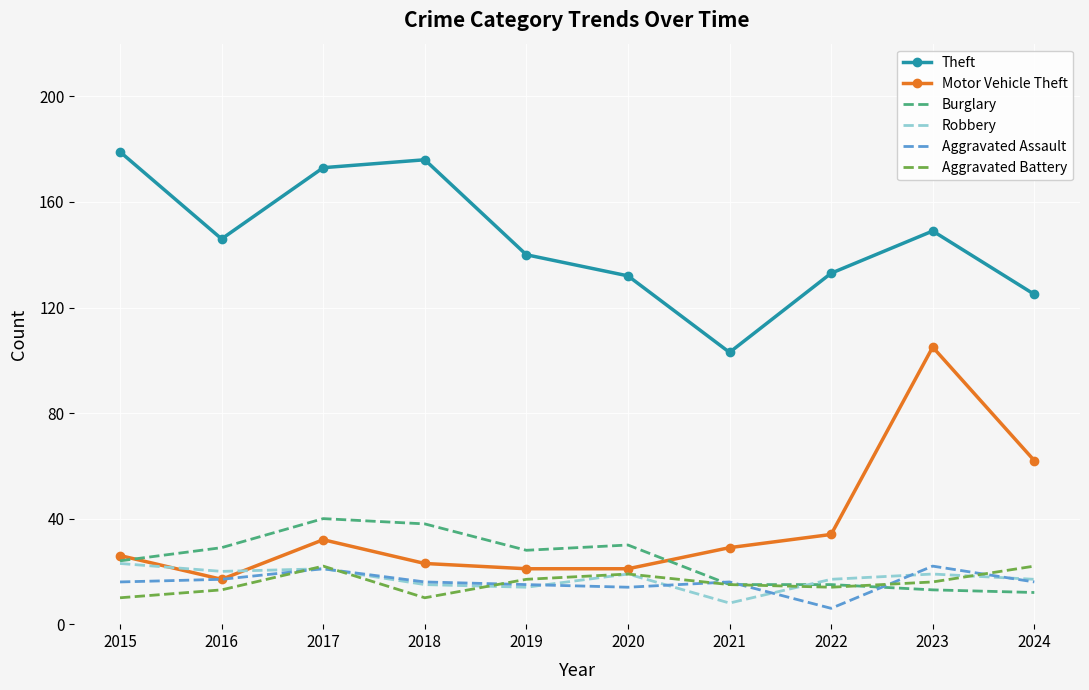

Where does the Motor Vehicle Theft series first go above 29?

2017